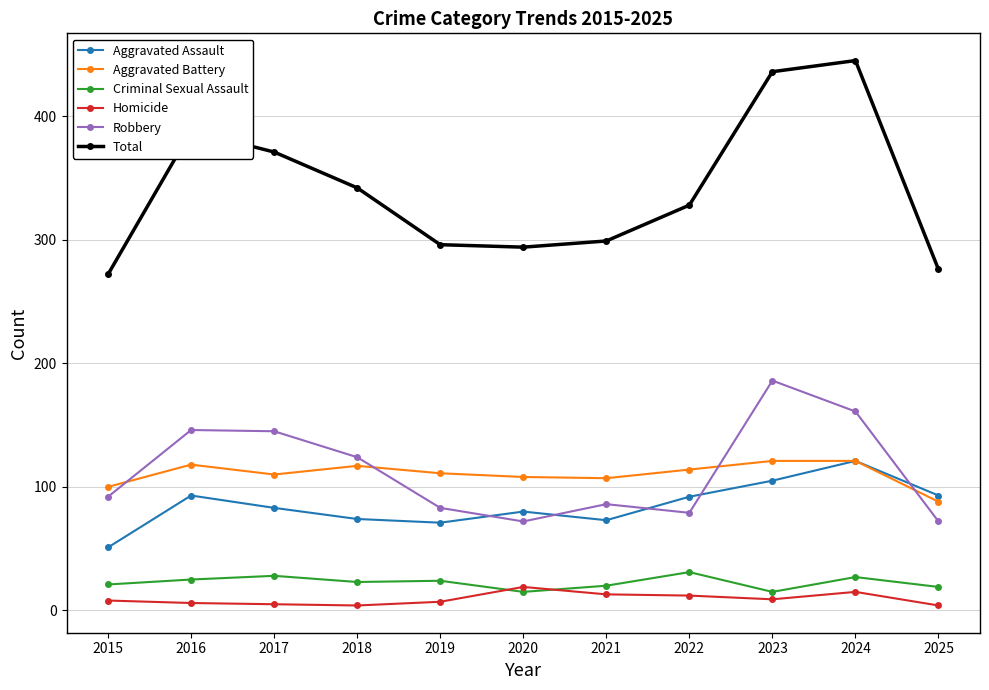

What is the value of the Criminal Sexual Assault point at the 1st from the left?

21